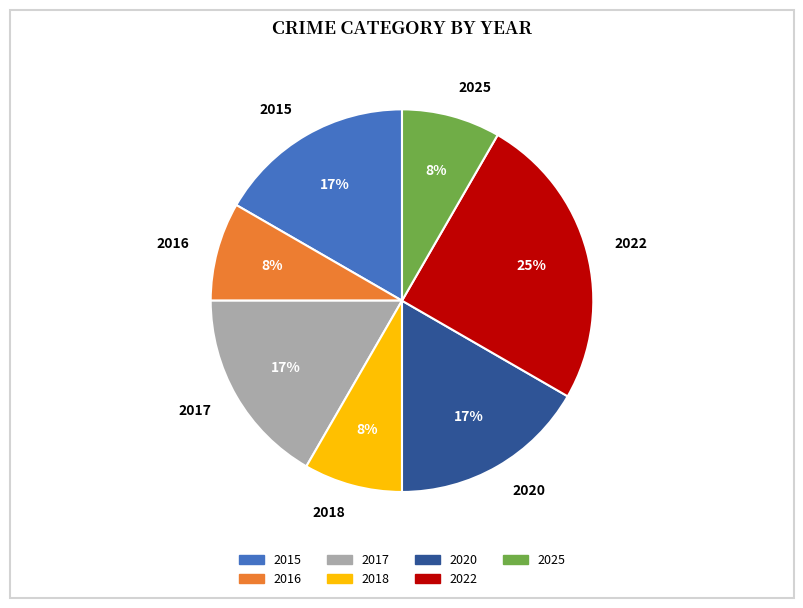

To the nearest percent, what is the average slice percentage?

14%